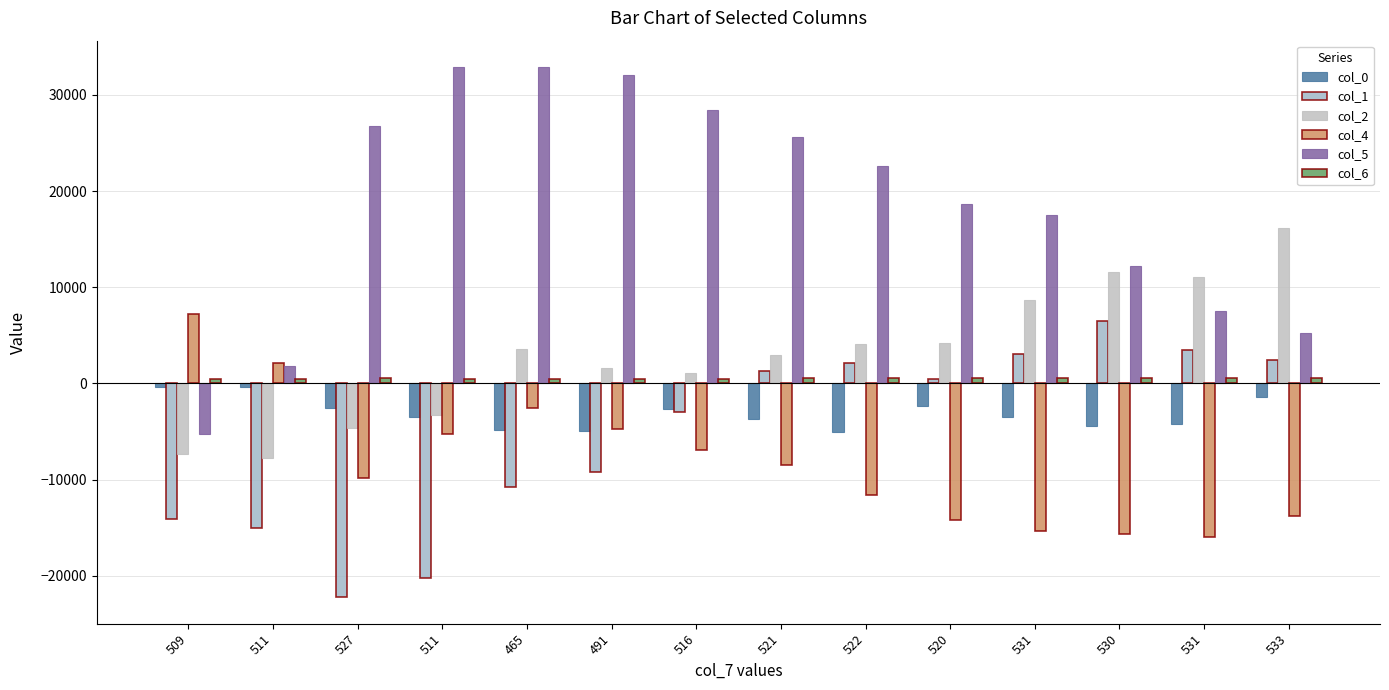

How many bars are there in each group?

6